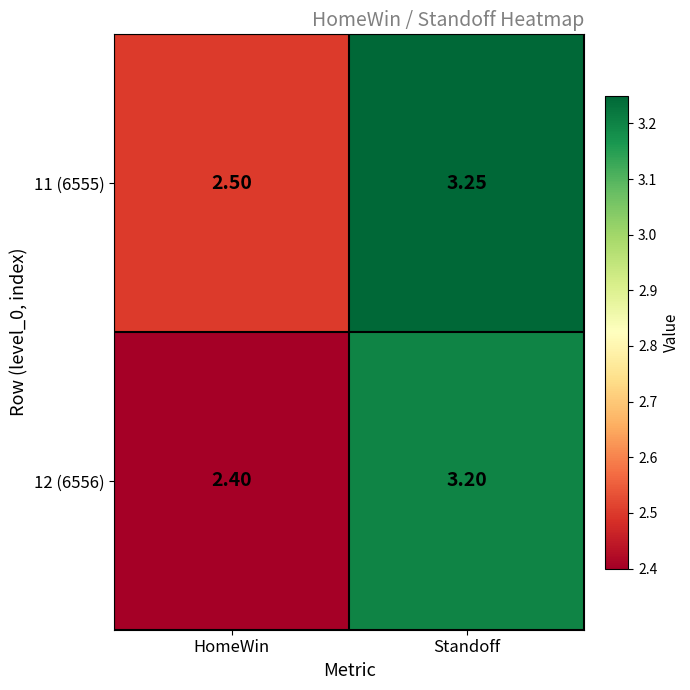

How many data points does each series have?

2